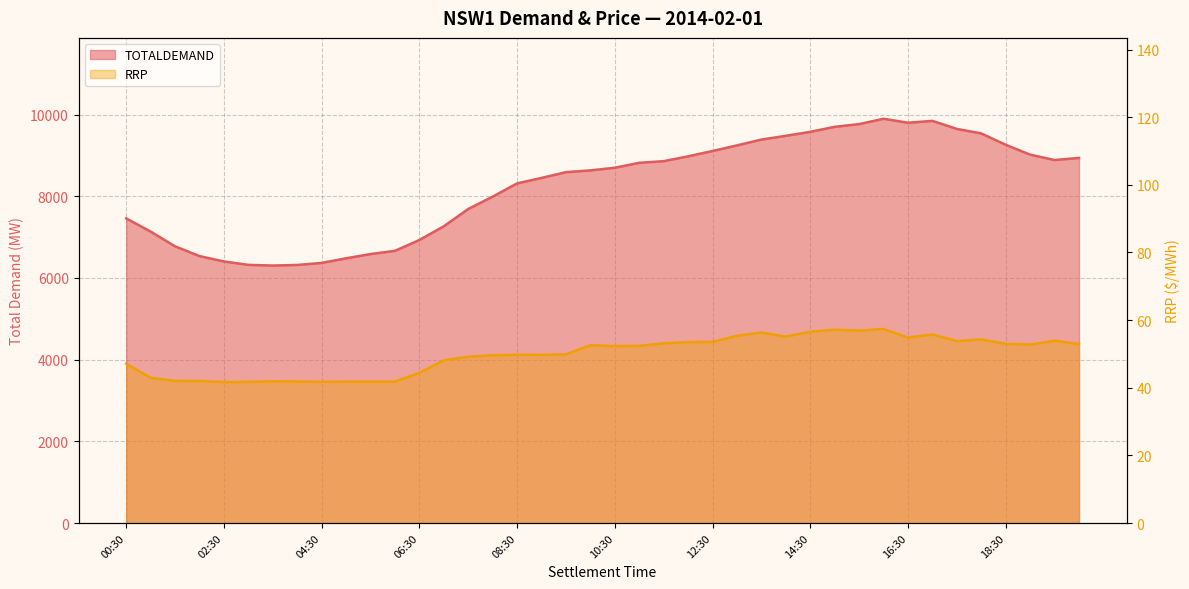

Reading left to right, extract all data points from this chart.

TOTALDEMAND: 7458.7	7134.5	6773.5	6535.2	6403.4	6320.3	6304.0	6317.9	6368.2	6481.1	6584.9	6664.2	6929.2	7265.8	7688.4	7991.2	8315.2	8449.2	8590.1	8633.1	8698.2	8819.2	8859.3	8977.5	9108.3	9245.1	9387.8	9479.6	9577.2	9699.5	9766.4	9897.6	9800.0	9845.2	9648.8	9538.0	9260.2	9018.3	8887.4	8937.8
RRP: 47.1	42.9	42.0	42.0	41.7	41.7	41.9	41.8	41.7	41.8	41.8	41.8	44.4	48.1	49.2	49.6	49.8	49.7	49.9	52.6	52.3	52.4	53.1	53.5	53.6	55.4	56.3	55.1	56.6	57.1	56.9	57.4	54.8	55.8	53.8	54.3	53.0	52.8	53.9	52.9